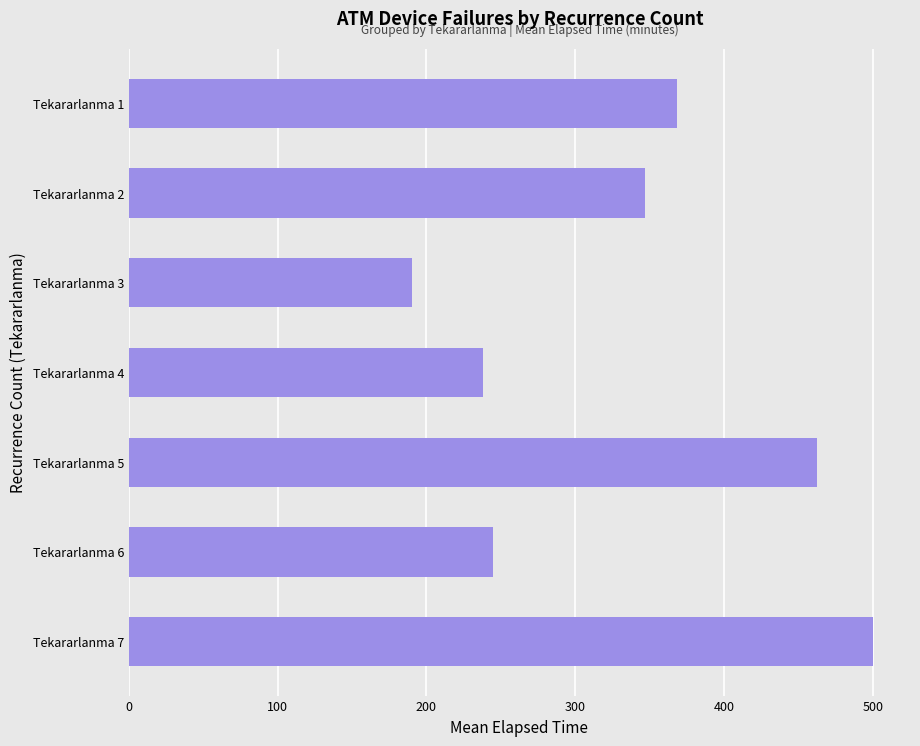

How many values are below 347?

3